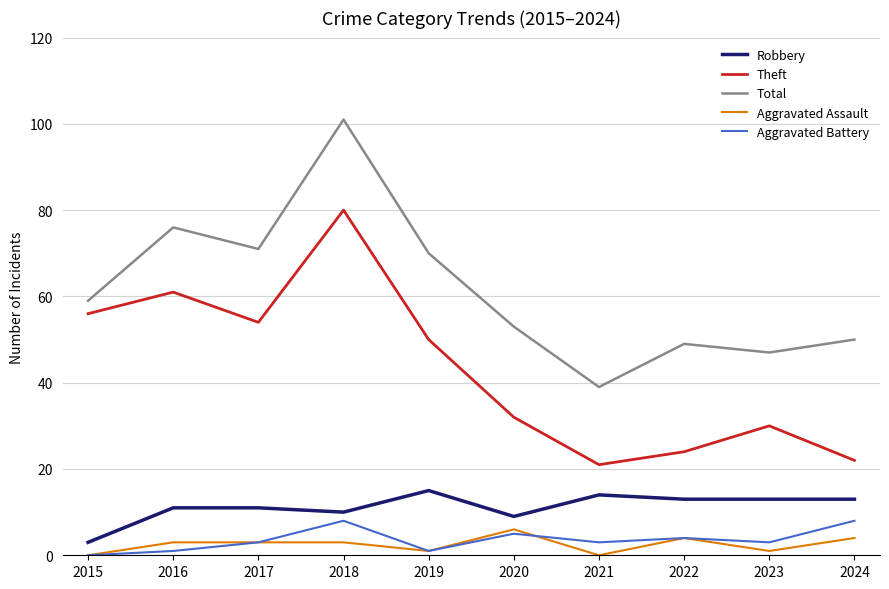

What is the total value across all series at 2018?

202